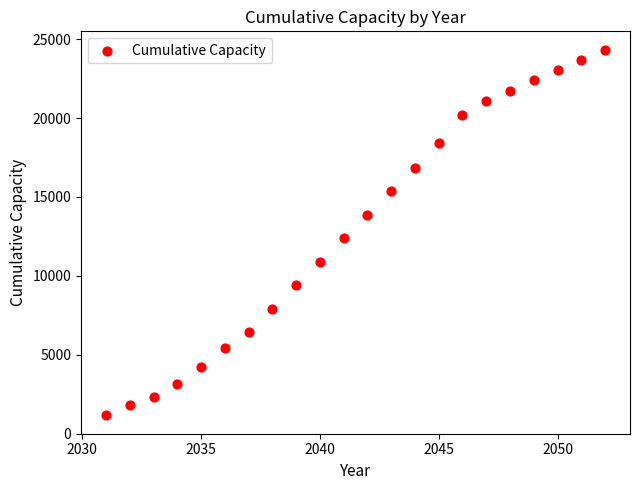

What Y value in the scatter plot is closest to 12746?

12390.5